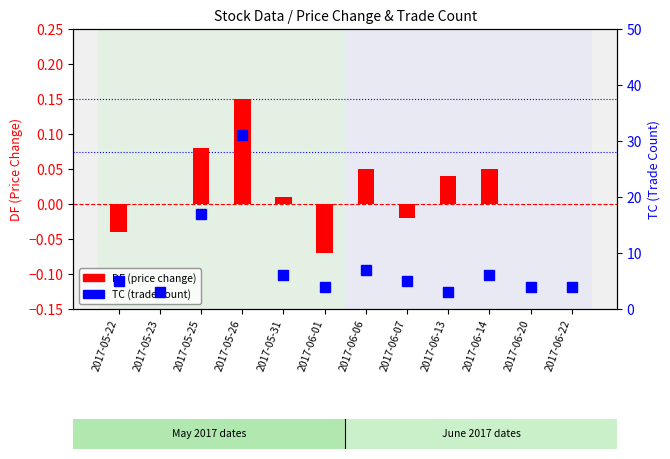

The value of DF (price change) at 2017-06-14 is 0.1. True or false?

True